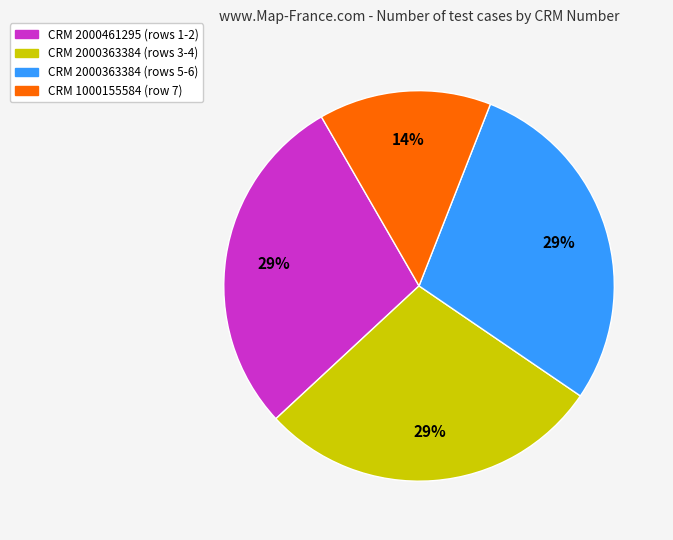

Which has a higher value, CRM 2000363384 (rows 5-6) or CRM 1000155584 (row 7)?

CRM 2000363384 (rows 5-6)